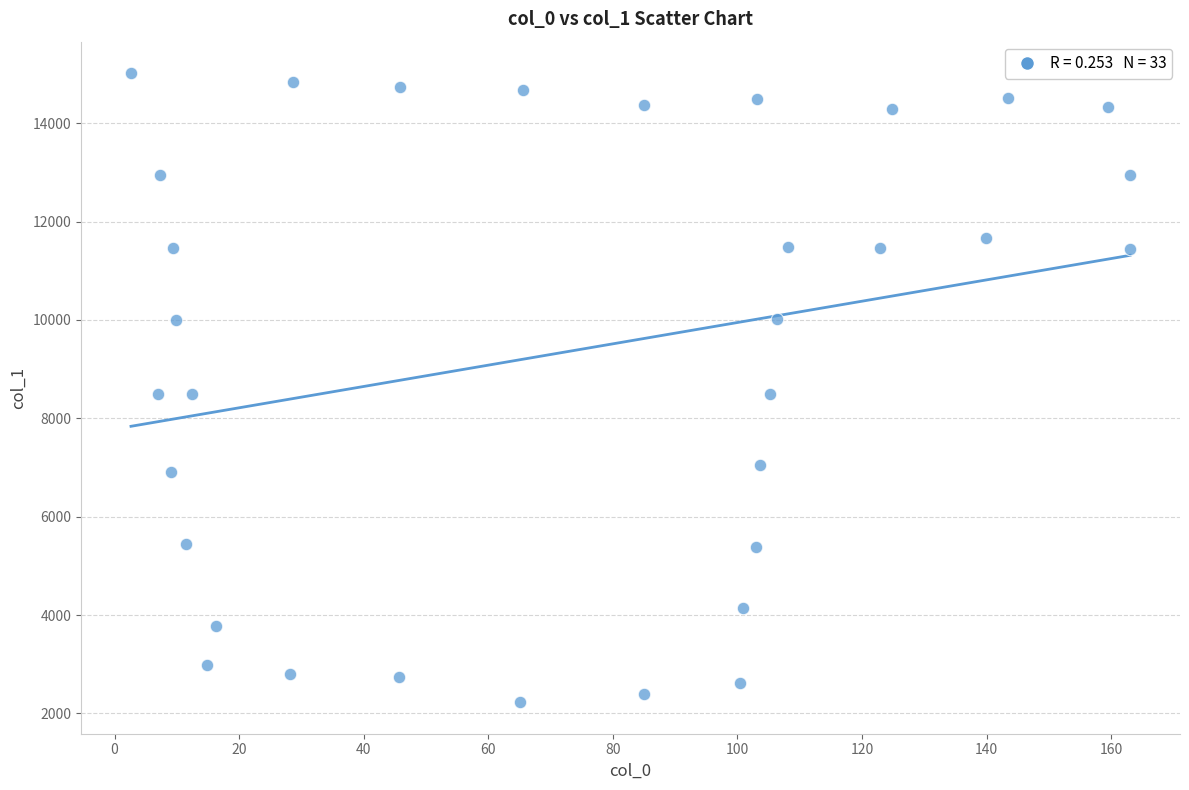

What is the range of X values (max minus min)?

160.4